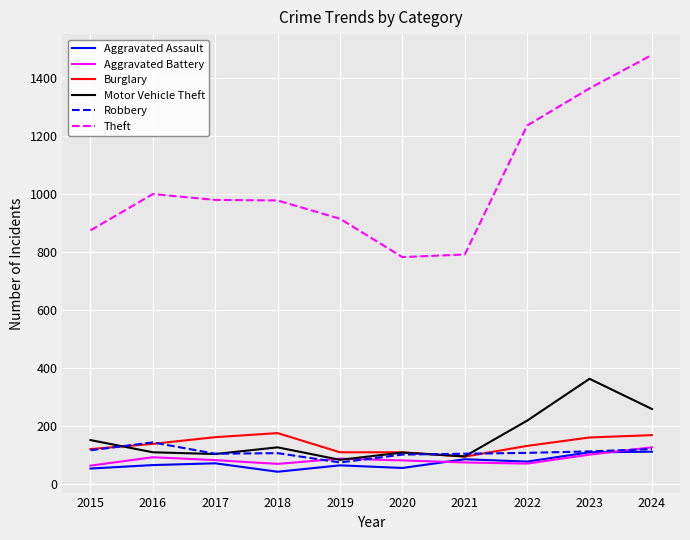

Which series has the largest range (max minus min)?

Theft